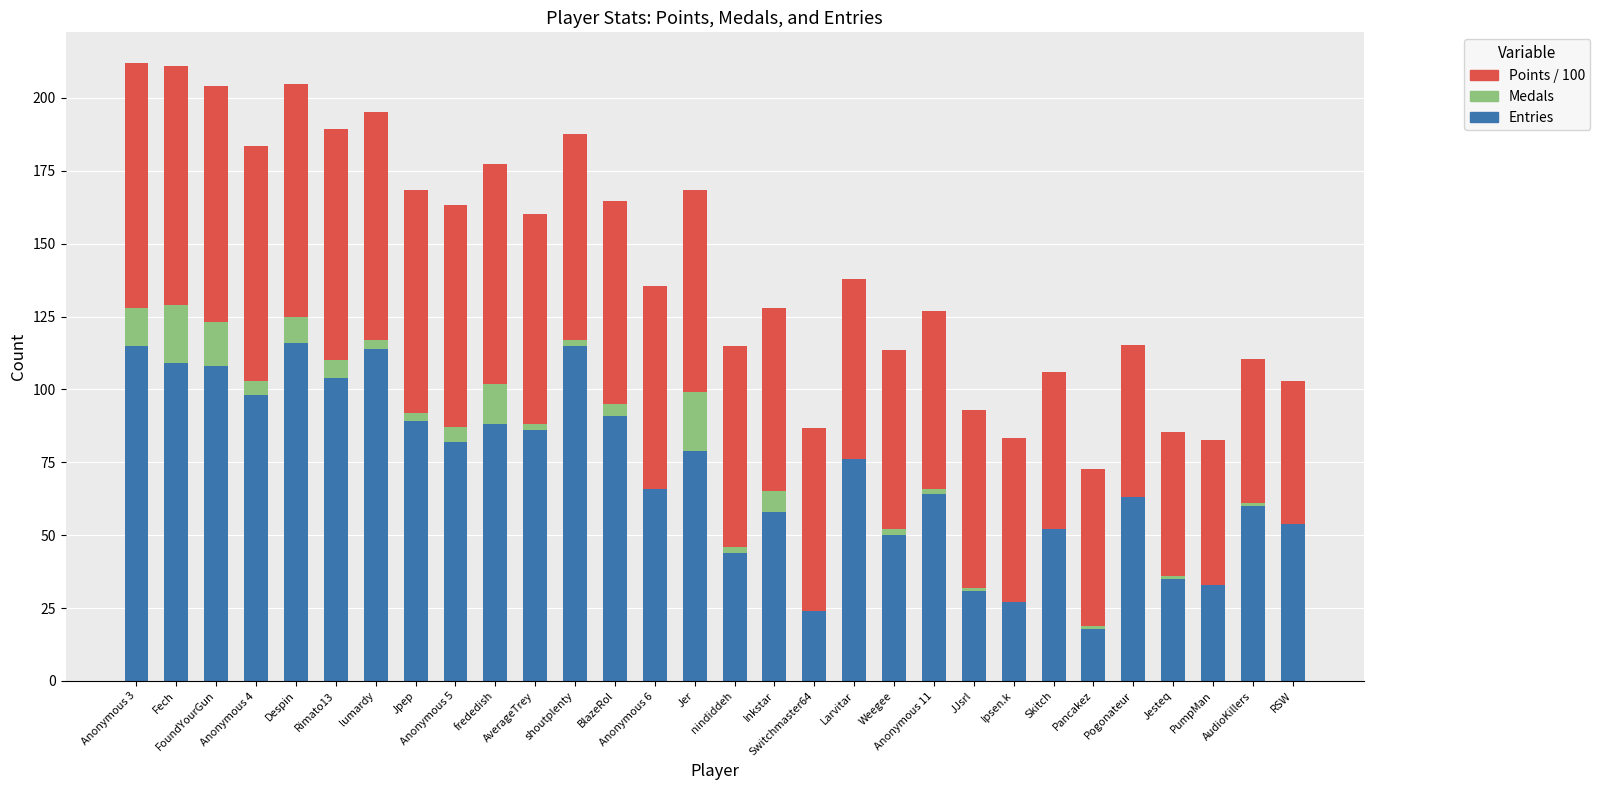

What is the sum of all Entries values?

2149.0